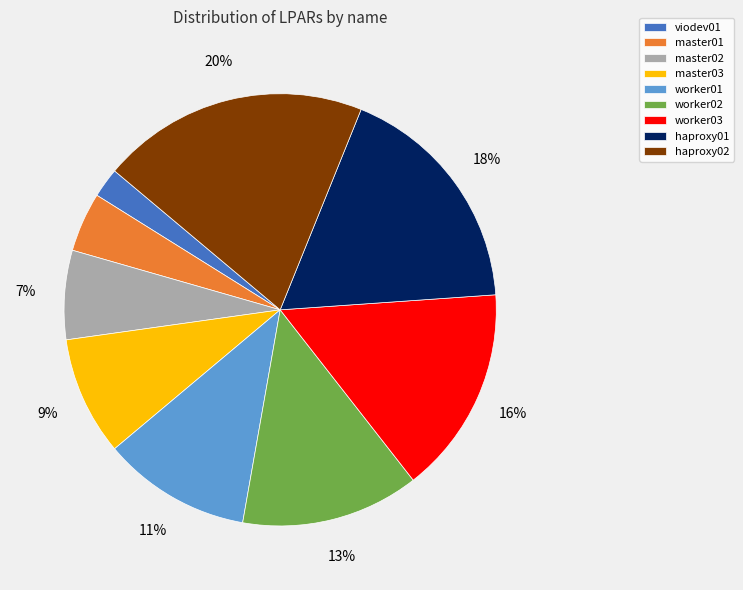

Rank the categories by value from highest to lowest.

haproxy02, haproxy01, worker03, worker02, worker01, master03, master02, master01, viodev01